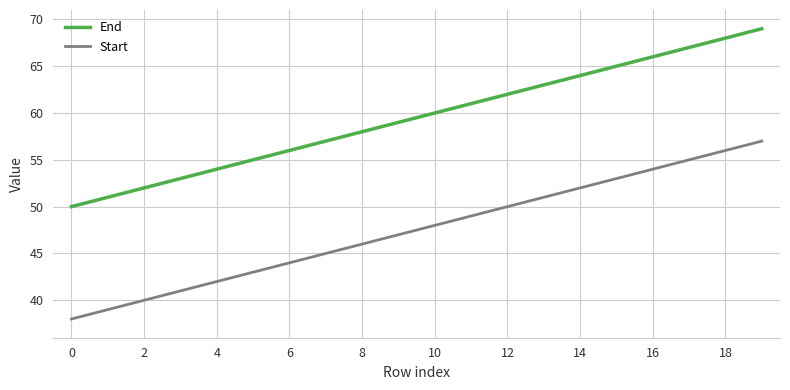

Which series has the largest total across all categories?

End